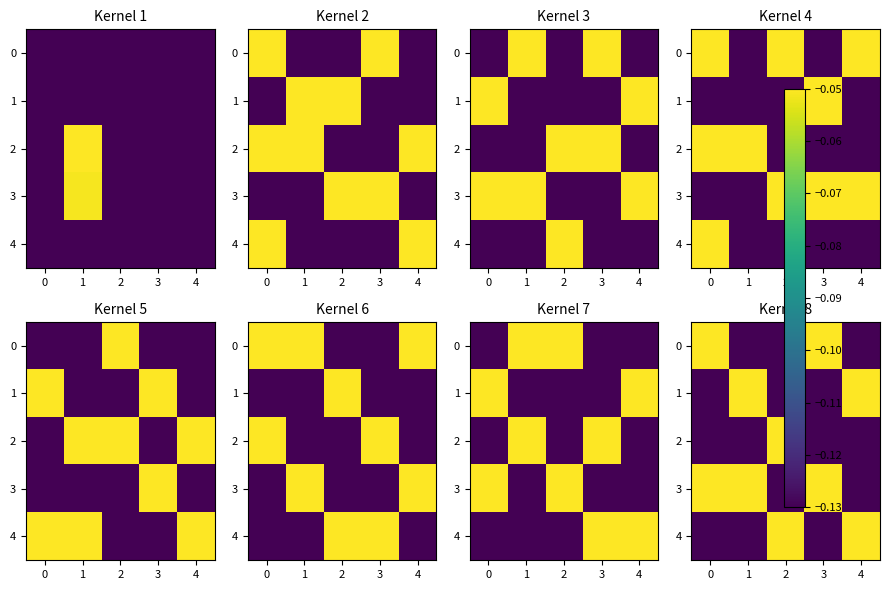

What is the sum of all 4 values?

-0.5